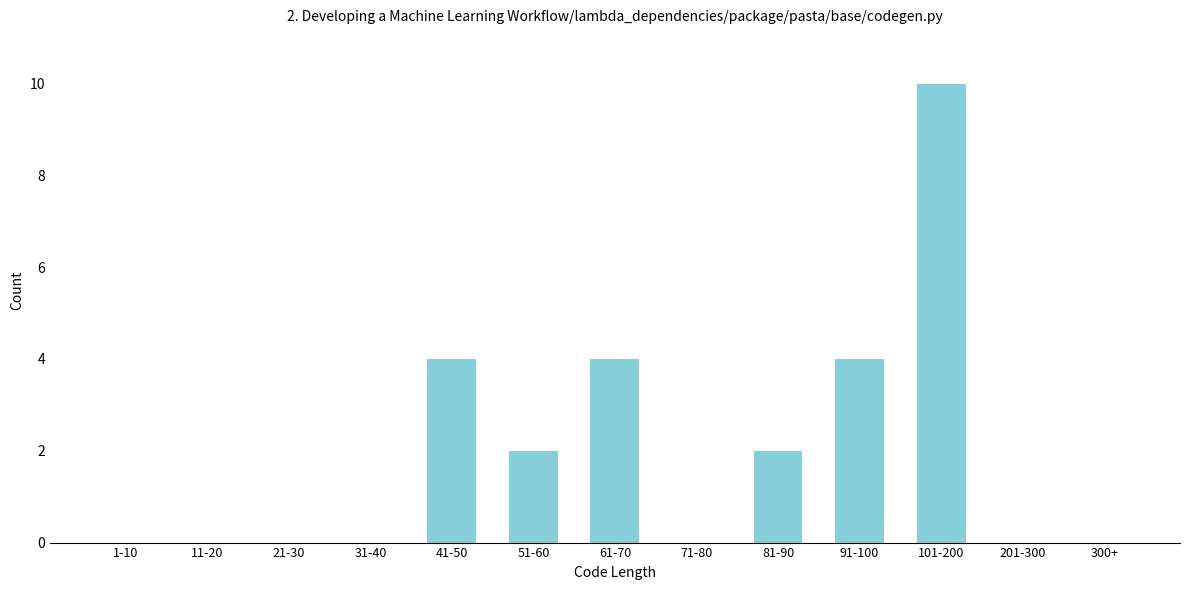

Reading left to right, list all the values displayed in this chart.

1-10=0	11-20=0	21-30=0	31-40=0	41-50=4	51-60=2	61-70=4	71-80=0	81-90=2	91-100=4	101-200=10	201-300=0	300+=0